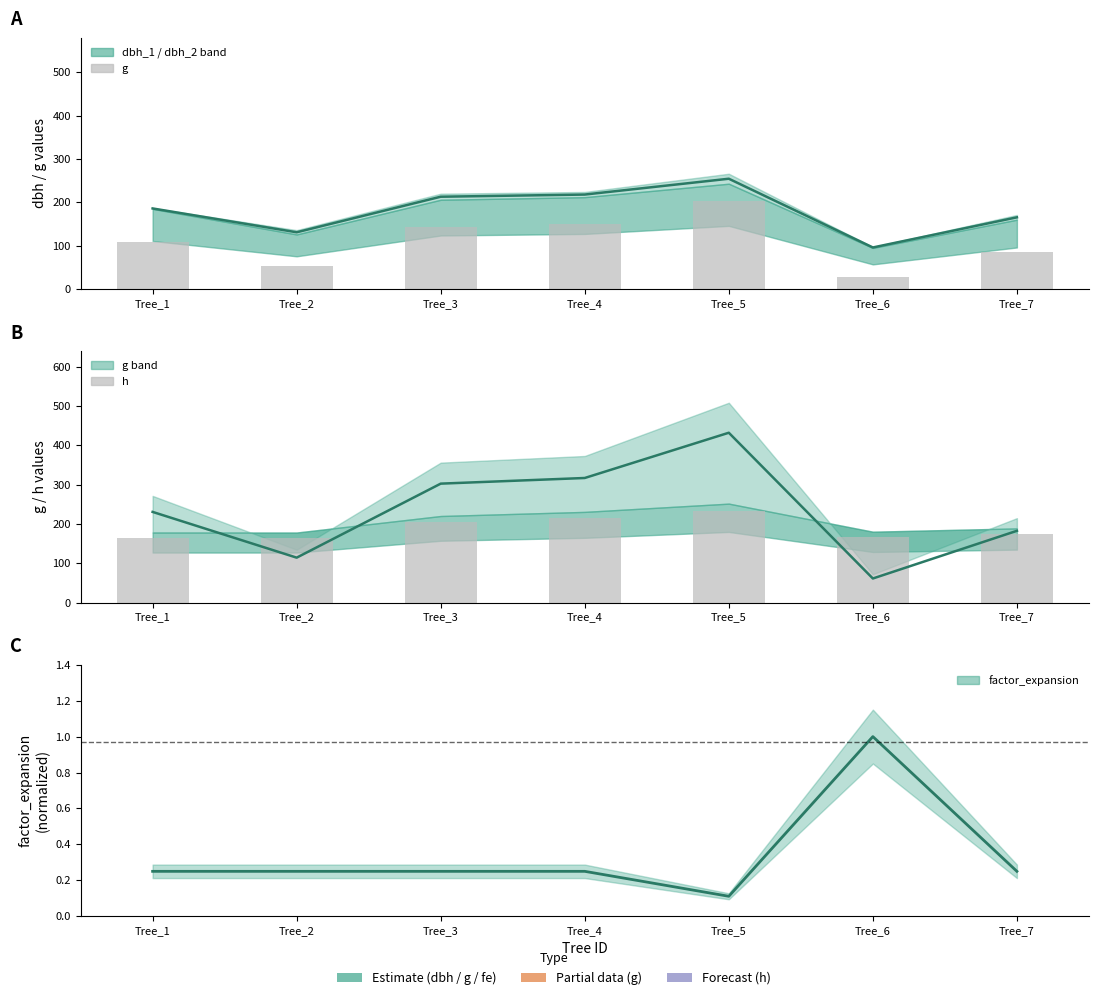

True or false: h_bars has a value of 165.8 at Tree_2.

True